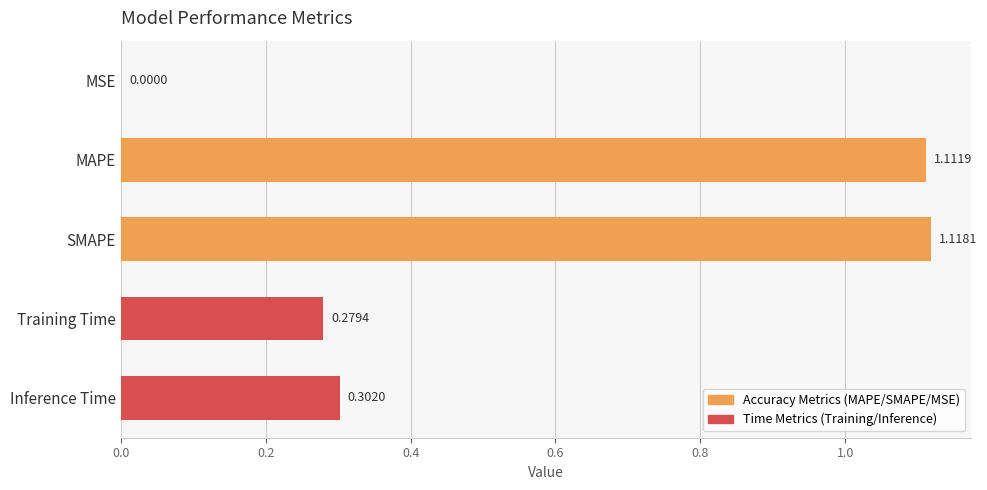

Where is the data nearest to the value 0?

MSE